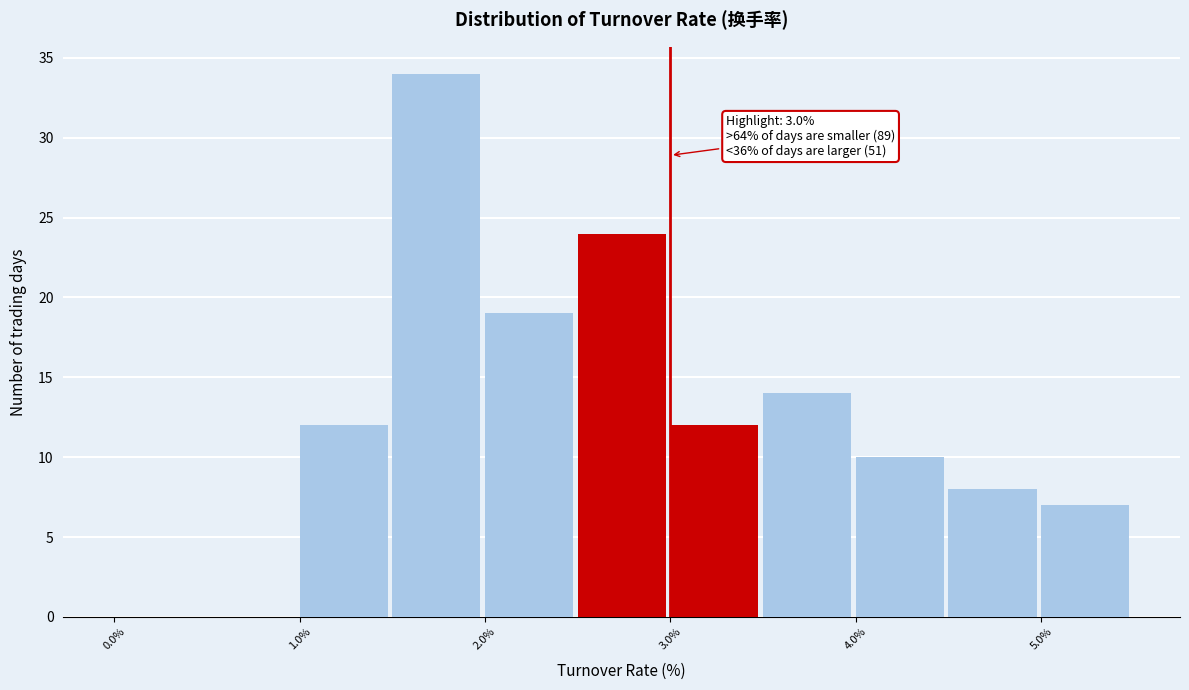

Which range on the x-axis has the tallest bar?

1.5 to 2.0